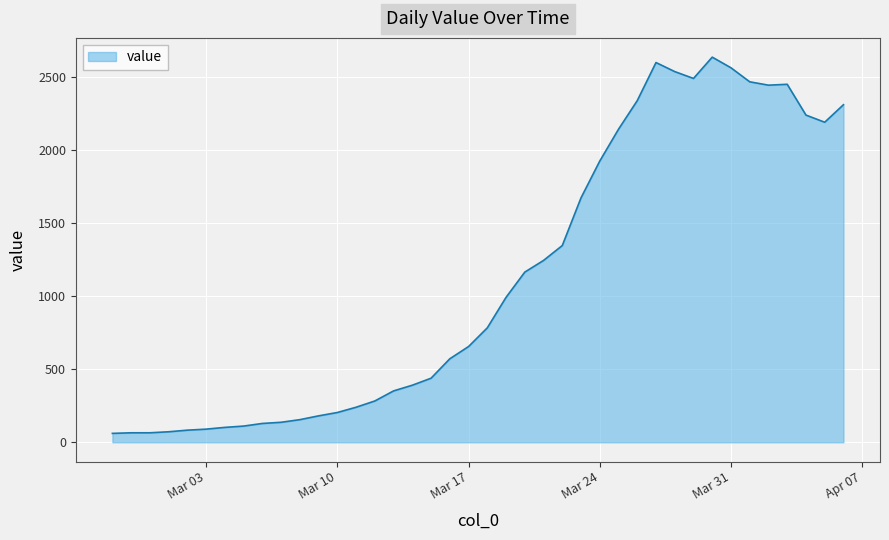

What is the smallest value displayed?

61